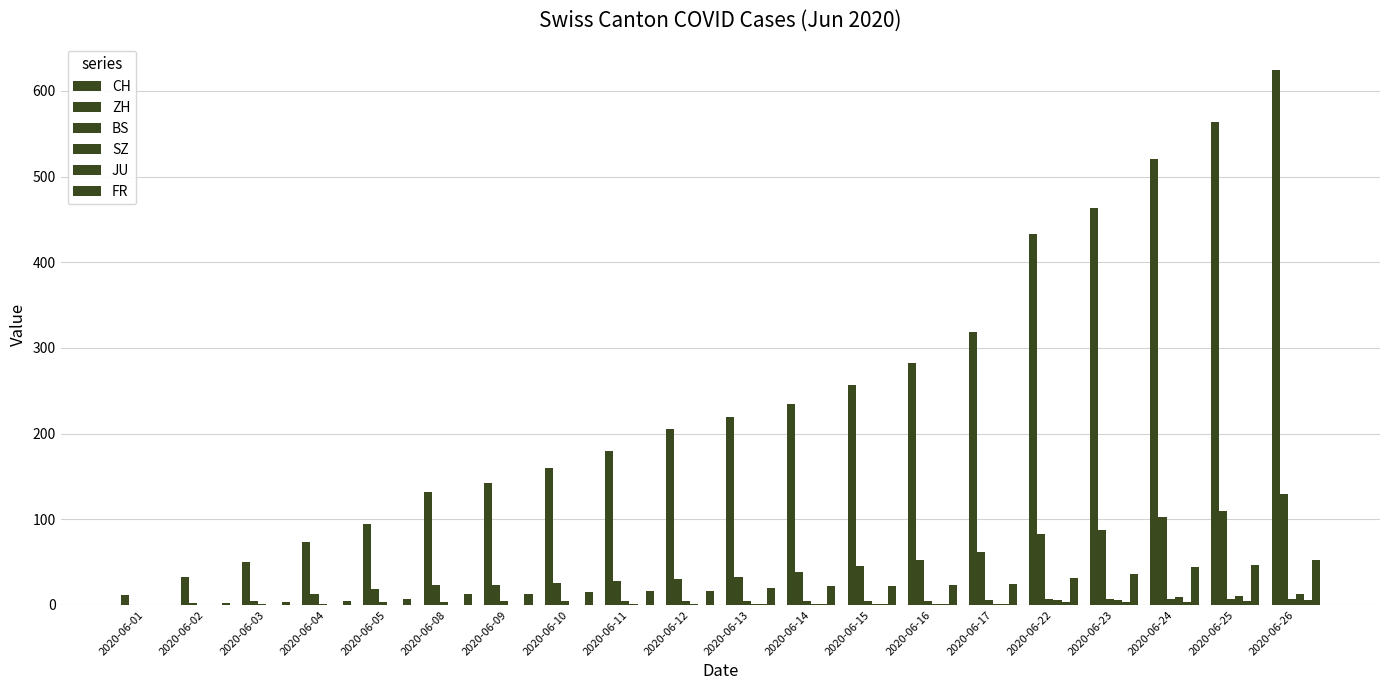

How many data points does each series have?

20